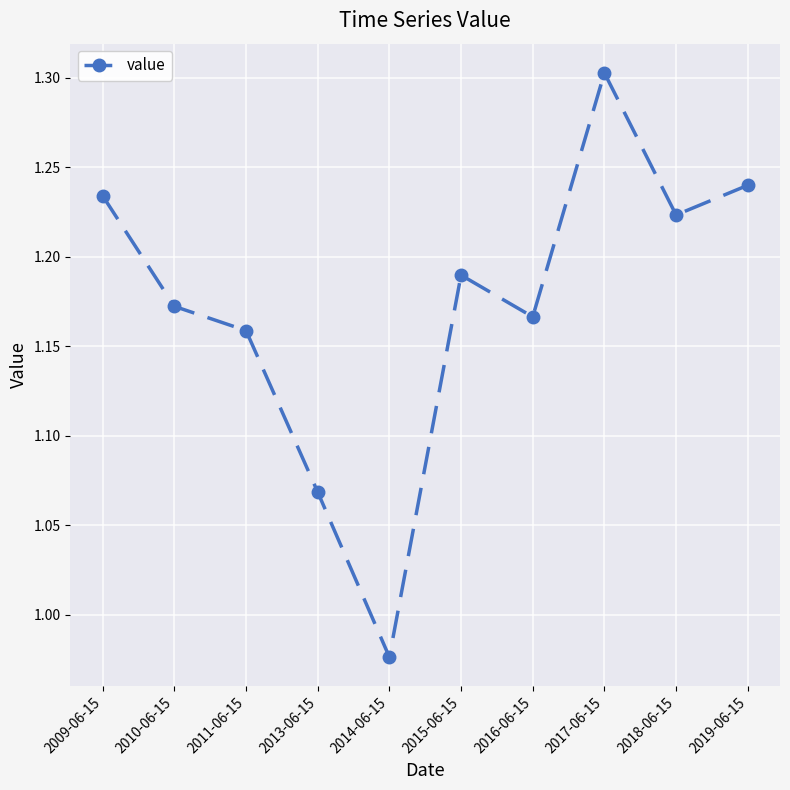

What is the change in value from 2011-06-15 to 2019-06-15?

+0.1